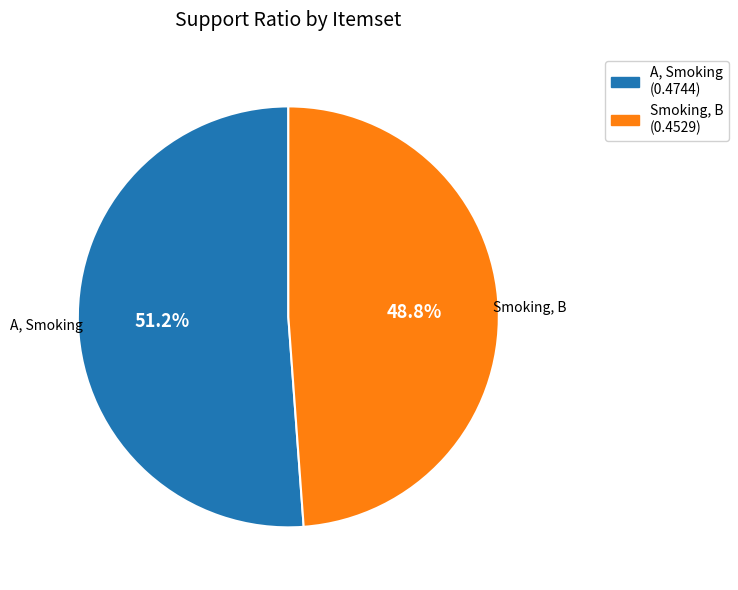

To the nearest percent, what is the difference between the largest and smallest slice percentages?

2%